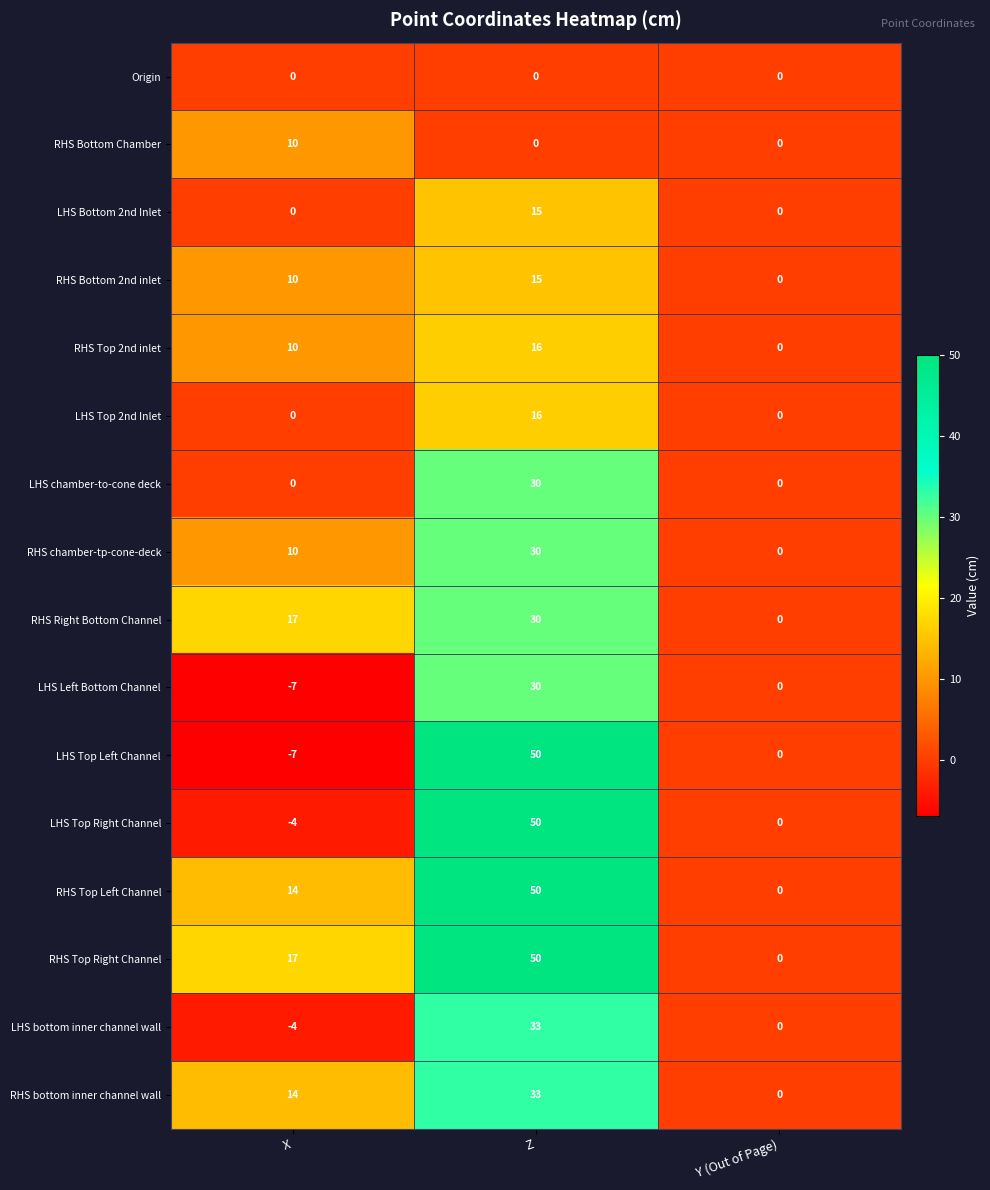

Which series has the largest total across all categories?

RHS Top Right Channel